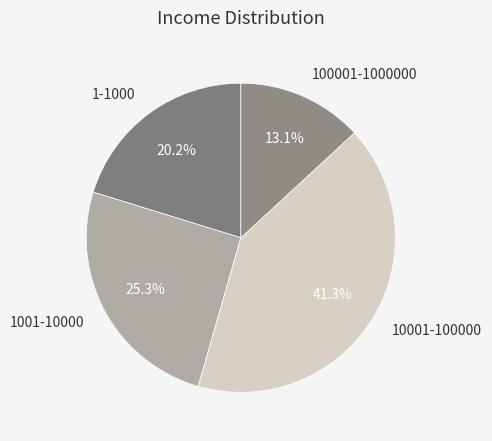

Combined, do 1-1000 and 100001-1000000 account for over 50%?

No